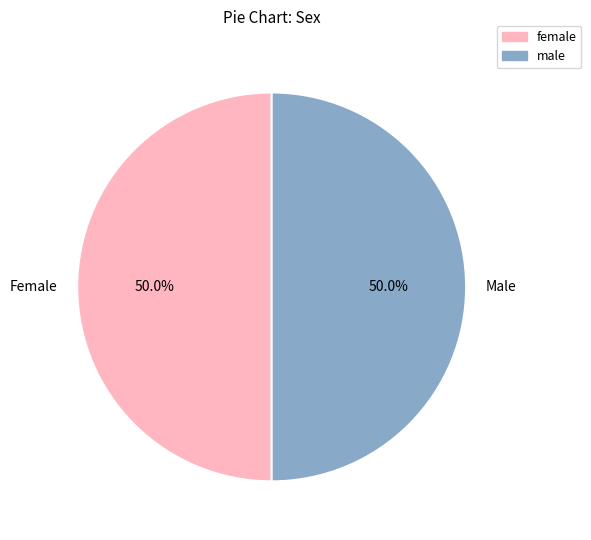

What portion of the pie excludes Male?

50.0%